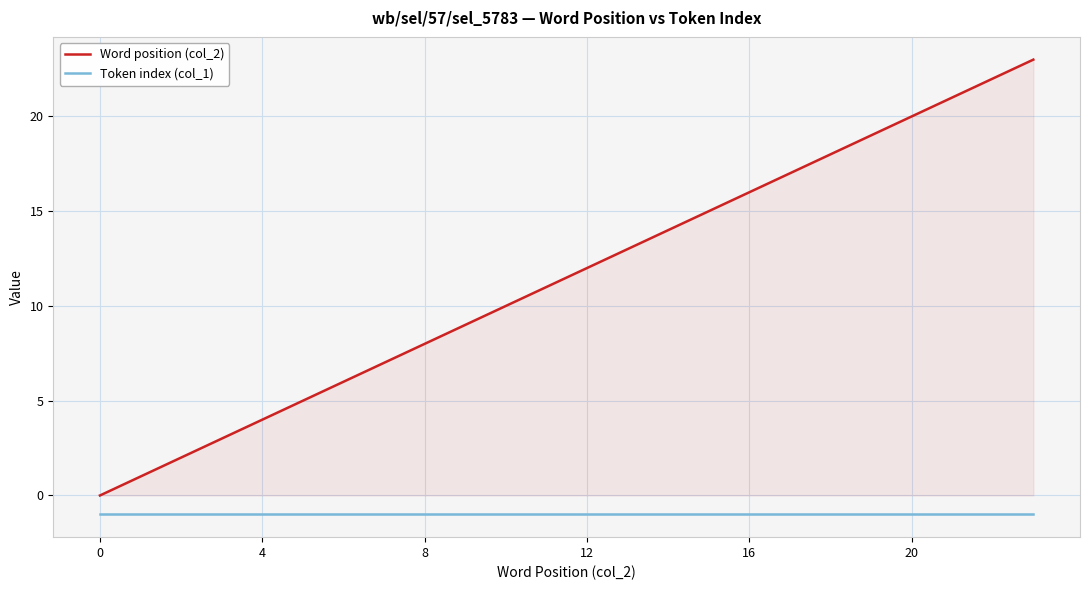

The value of Word position (col_2) at 8 is 8. True or false?

True